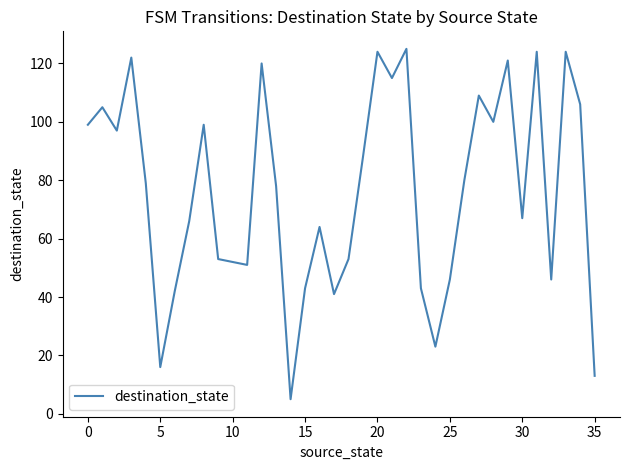

What is the maximum value shown in the chart?

125